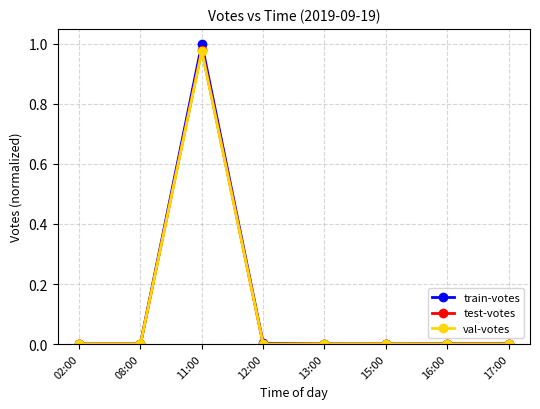

At which category does the chart reach its peak across all series?

11:00